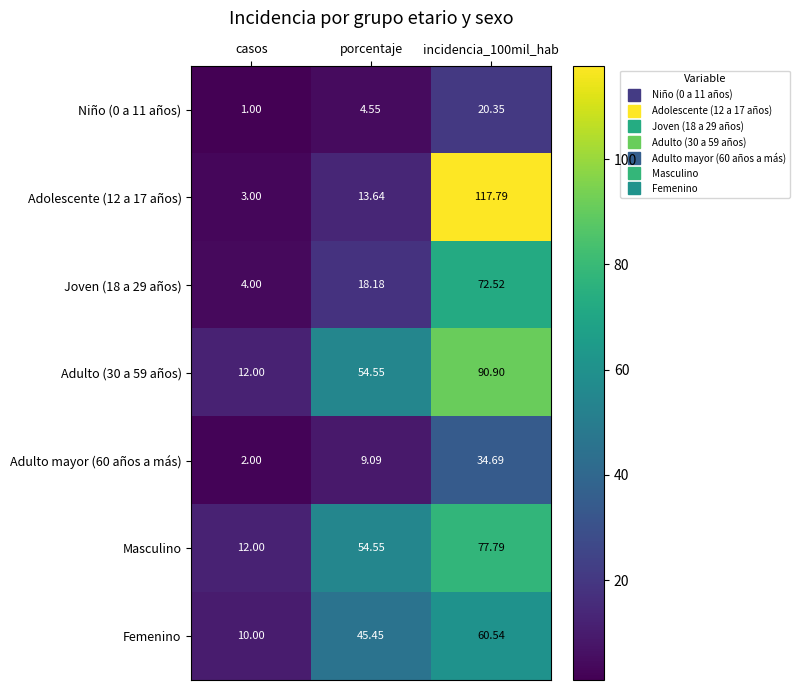

Where is Masculino nearest to the value 44?

porcentaje